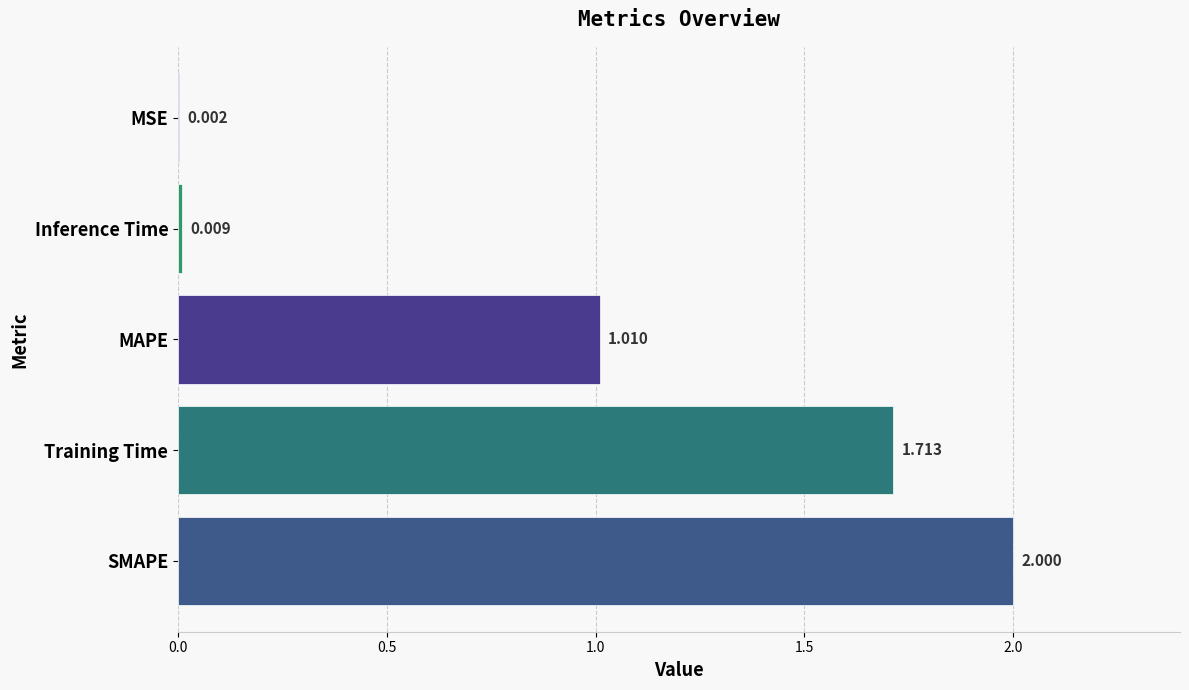

What is the average value?

0.9